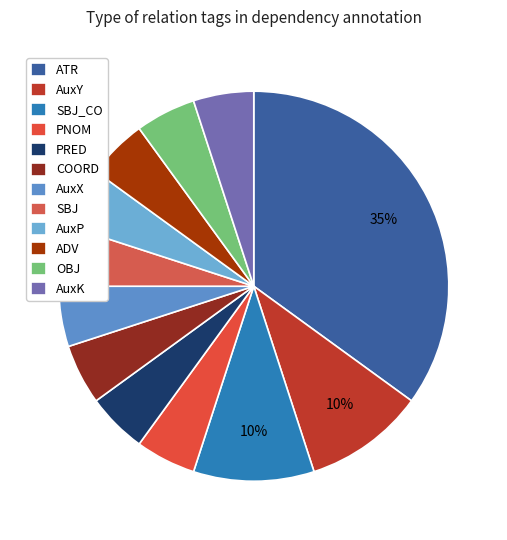

What percentage is NOT represented by SBJ?

95.0%